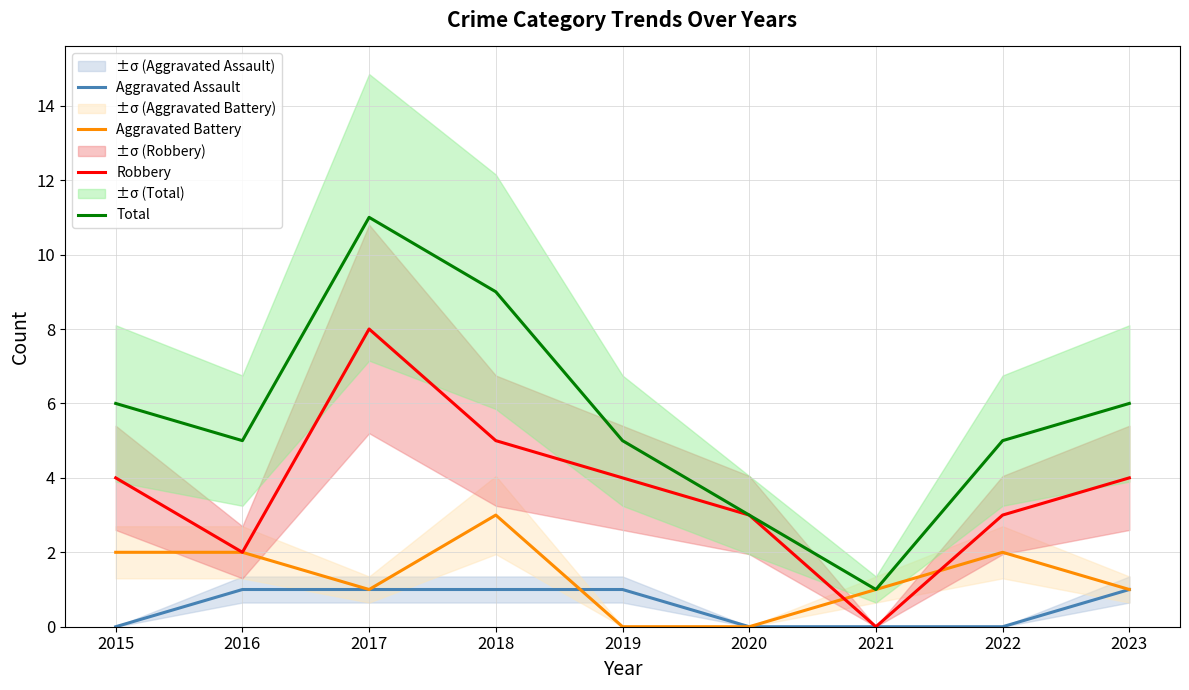

Reading left to right, what are all the values shown in this chart?

Aggravated Assault: 0	1	1	1	1	0	0	0	1
Aggravated Battery: 2	2	1	3	0	0	1	2	1
Robbery: 4	2	8	5	4	3	0	3	4
Total: 6	5	11	9	5	3	1	5	6